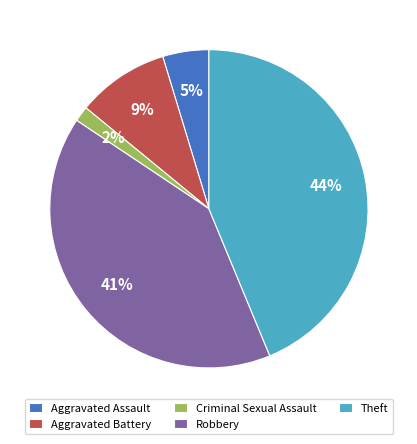

Which slice is the largest?

Theft